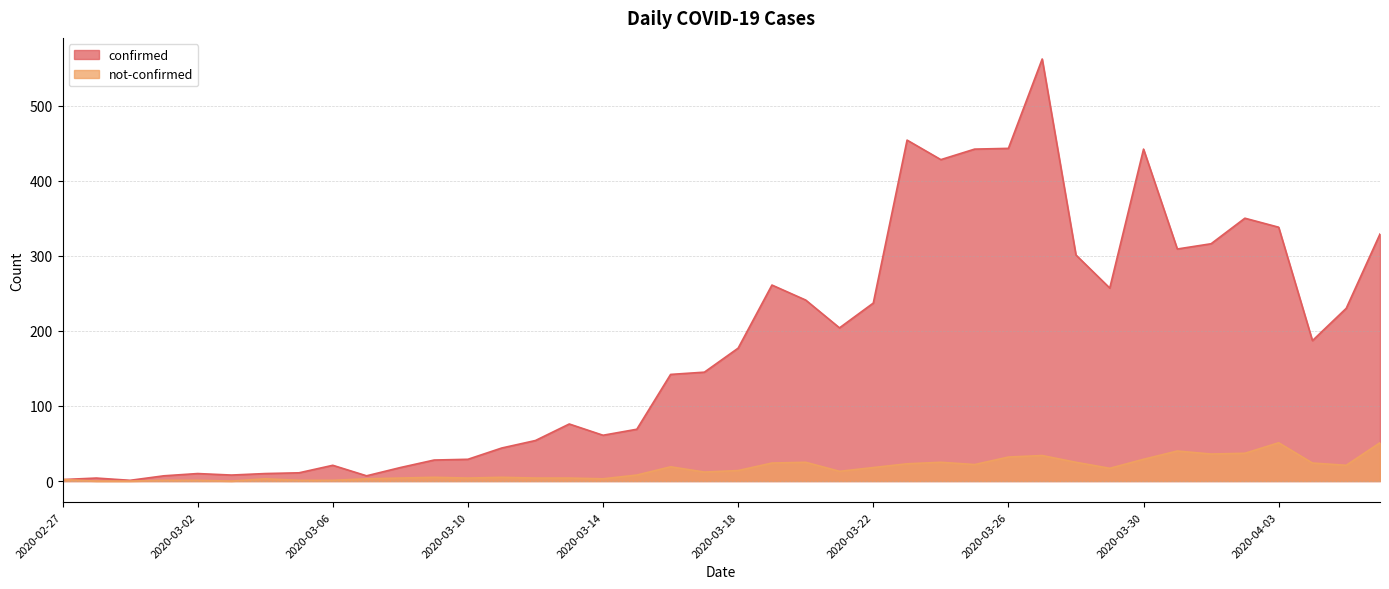

Which category has the lowest value in the confirmed series?

2020-02-29